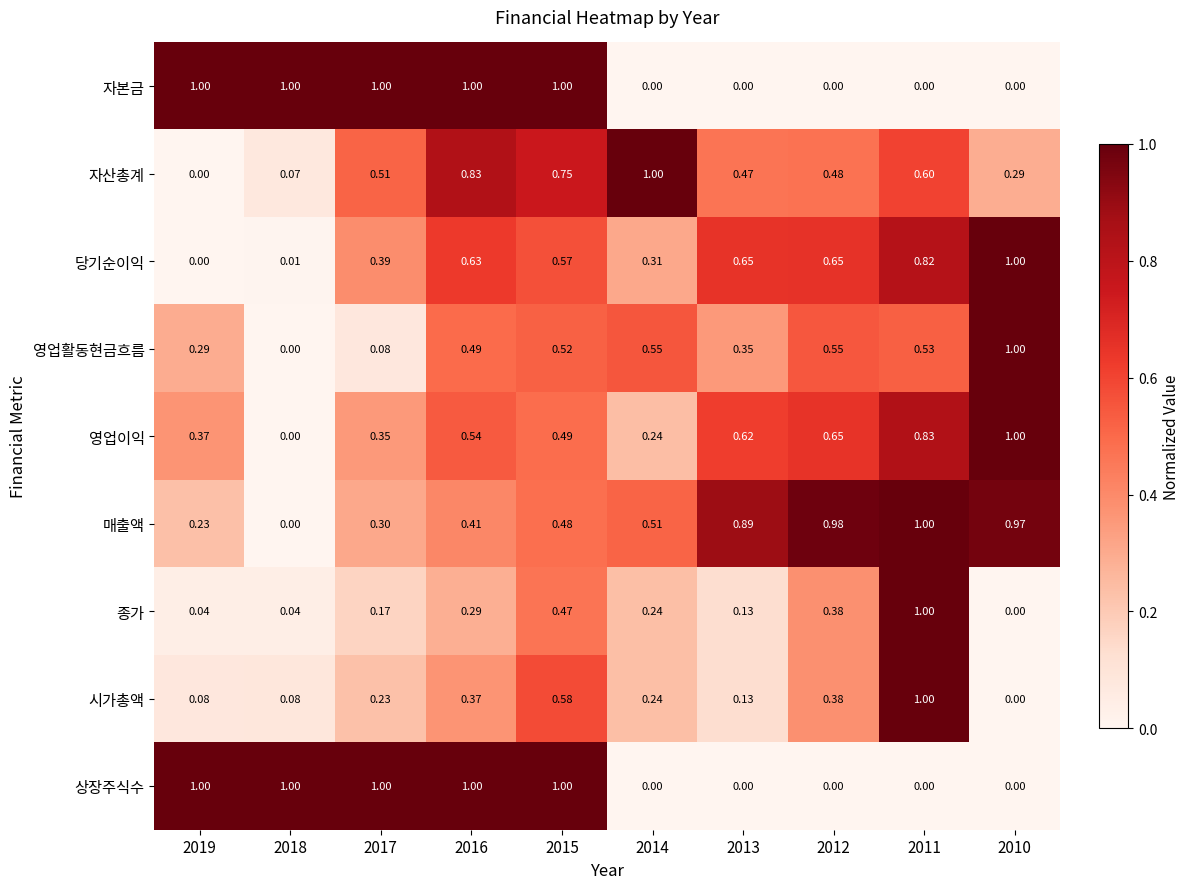

Between 2017 and 2015, which series saw the biggest shift?

영업활동현금흐름